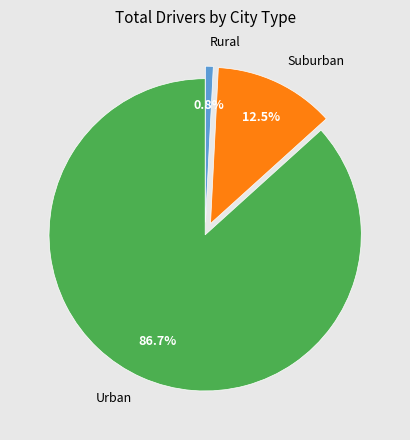

Between Urban and Suburban, which is larger?

Urban